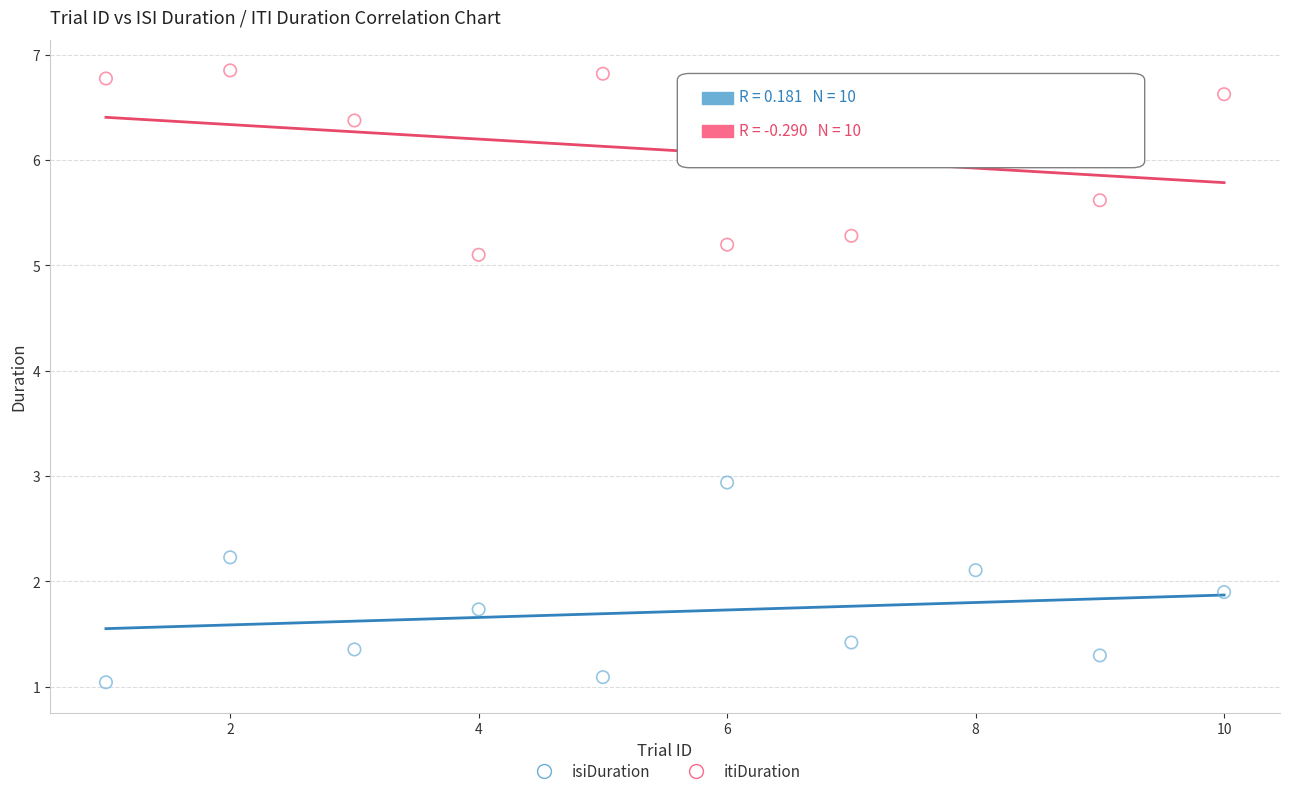

What are all the series names shown in the legend?

isiDuration, itiDuration